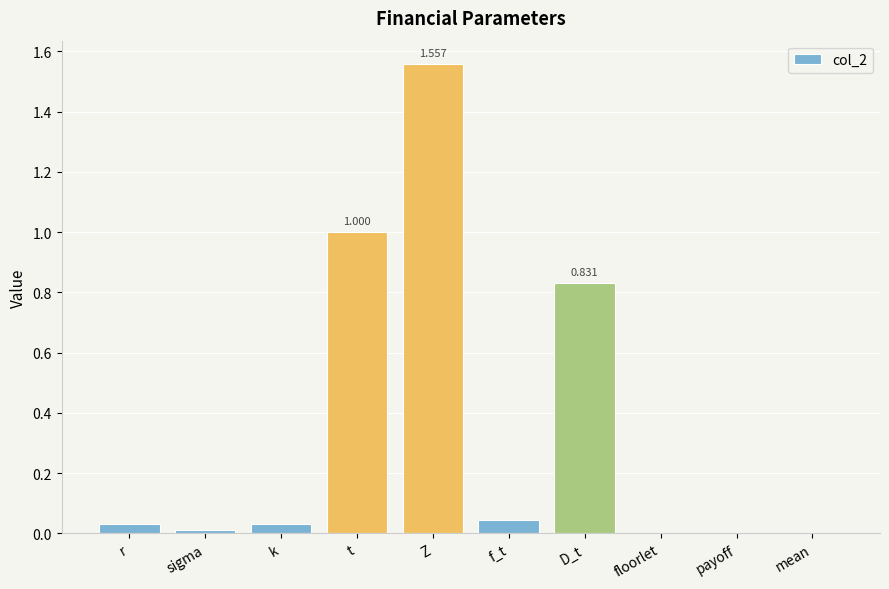

At which category does the chart reach its peak across all series?

Z